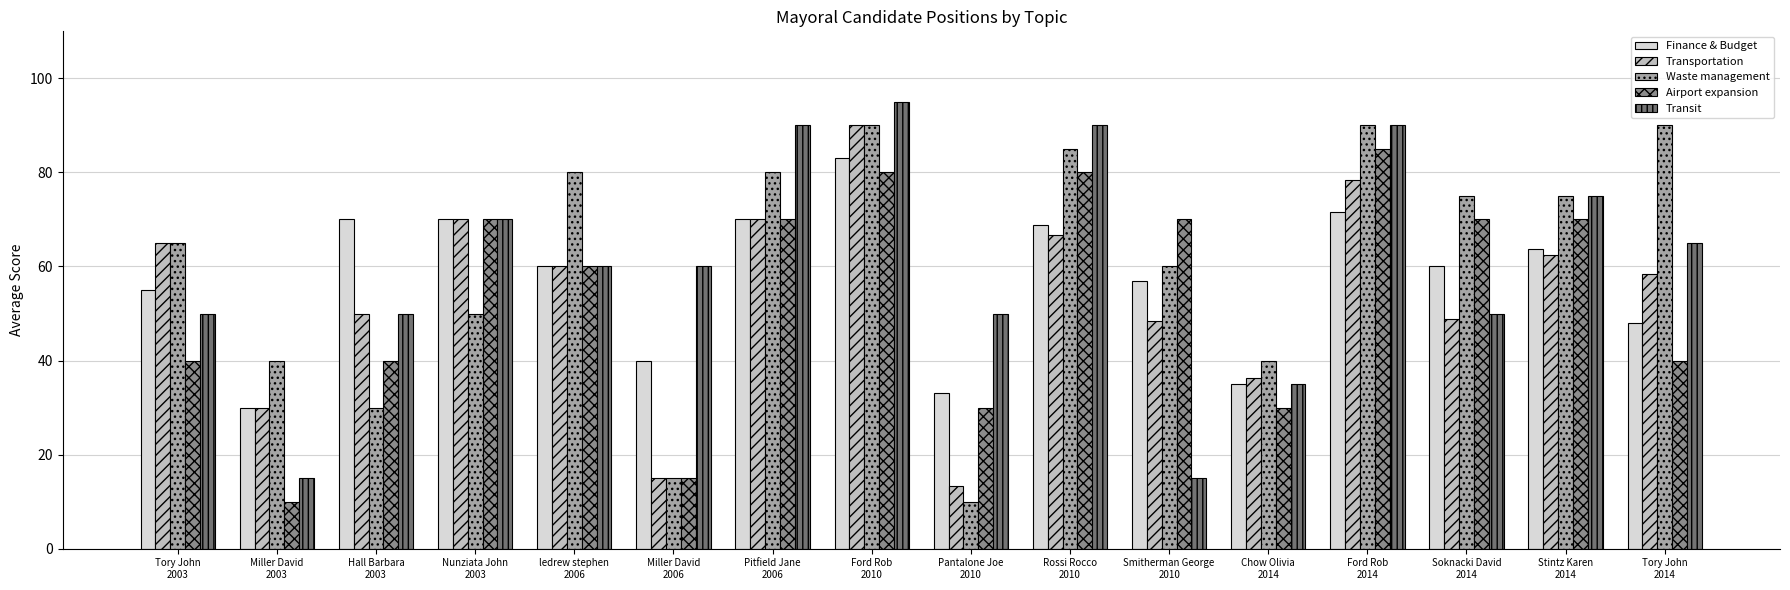

At how many categories does at least one series exceed 26?

16